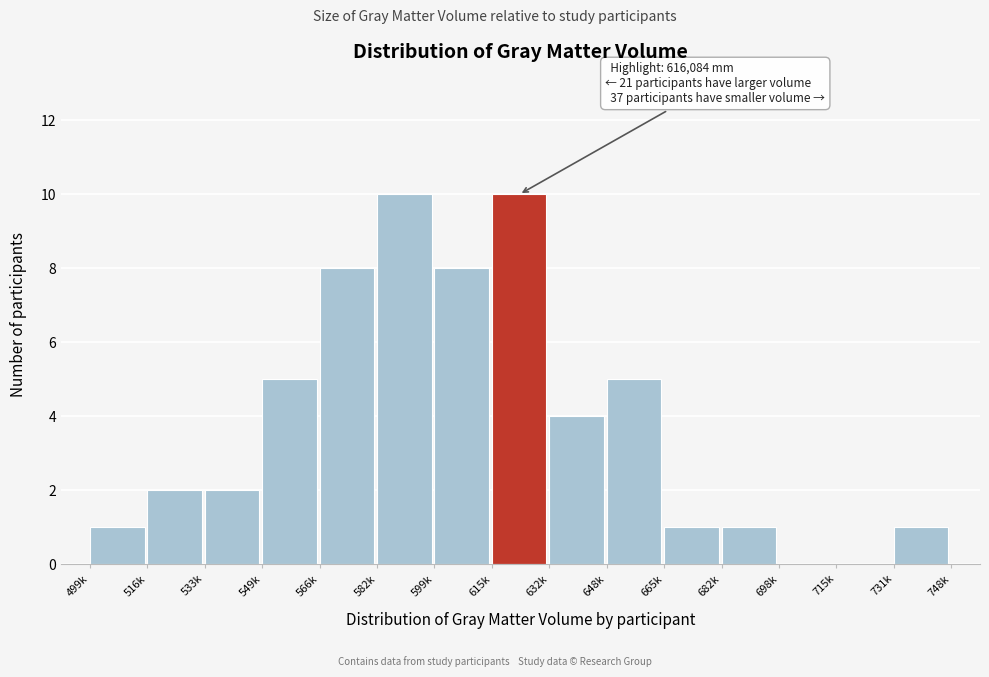

Reading left to right, transcribe all the data shown in this chart.

499k=1	516k=2	533k=2	549k=5	566k=8	582k=10	599k=8	615k=10	632k=4	648k=5	665k=1	682k=1	698k=0	715k=0	731k=1